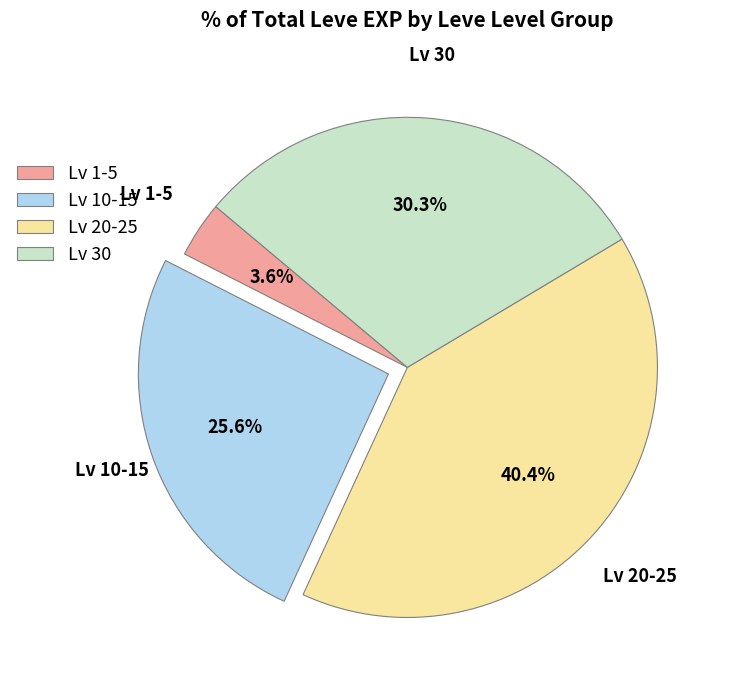

To the nearest percent, what is the average slice percentage?

25%